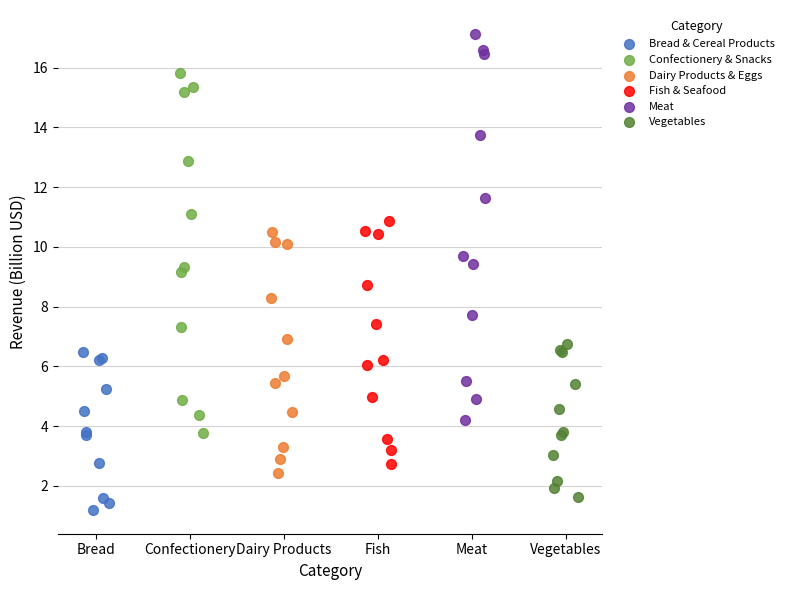

Which series reaches the minimum Y coordinate?

Bread & Cereal Products